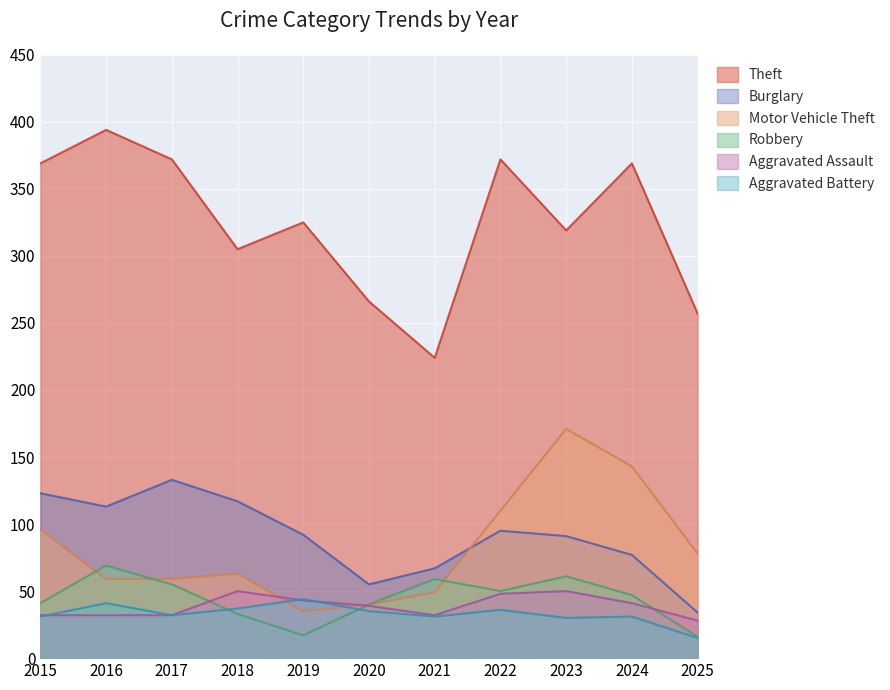

Reading left to right, extract all data points from this chart.

Theft: 2015=369	2016=394	2017=372	2018=305	2019=325	2020=266	2021=224	2022=372	2023=319	2024=369	2025=257
Burglary: 2015=123	2016=113	2017=133	2018=117	2019=92	2020=55	2021=67	2022=95	2023=91	2024=77	2025=34
Motor Vehicle Theft: 2015=96	2016=59	2017=59	2018=63	2019=35	2020=40	2021=49	2022=110	2023=171	2024=143	2025=78
Robbery: 2015=41	2016=69	2017=55	2018=33	2019=17	2020=40	2021=59	2022=50	2023=61	2024=47	2025=16
Aggravated Assault: 2015=32	2016=32	2017=32	2018=50	2019=43	2020=39	2021=32	2022=48	2023=50	2024=41	2025=28
Aggravated Battery: 2015=31	2016=41	2017=32	2018=37	2019=44	2020=35	2021=31	2022=36	2023=30	2024=31	2025=15